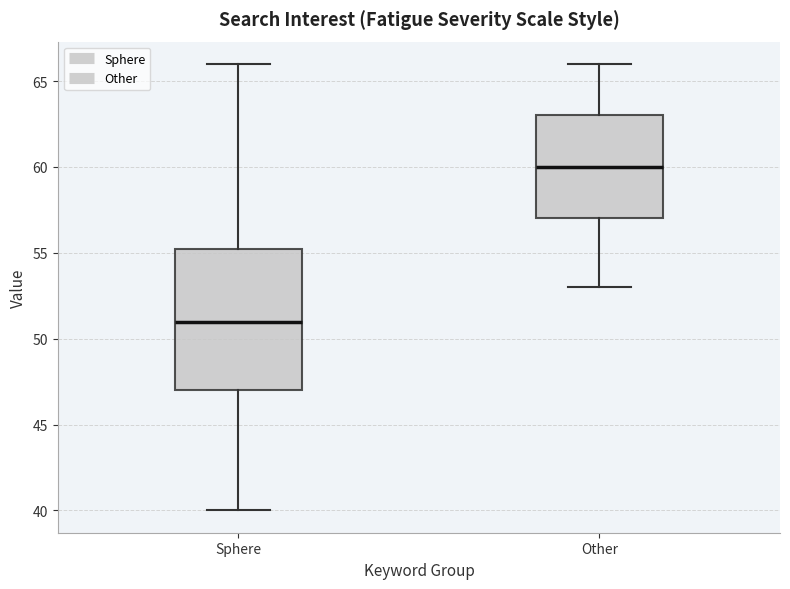

Which box has the highest median line?

Other